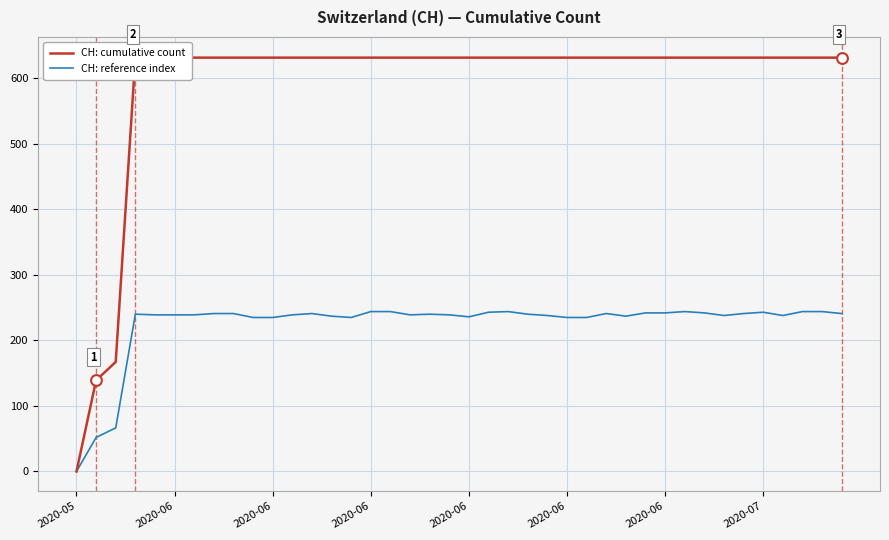

Is the value of CH: reference index at 27 greater than the value of CH: cumulative count at 31?

No